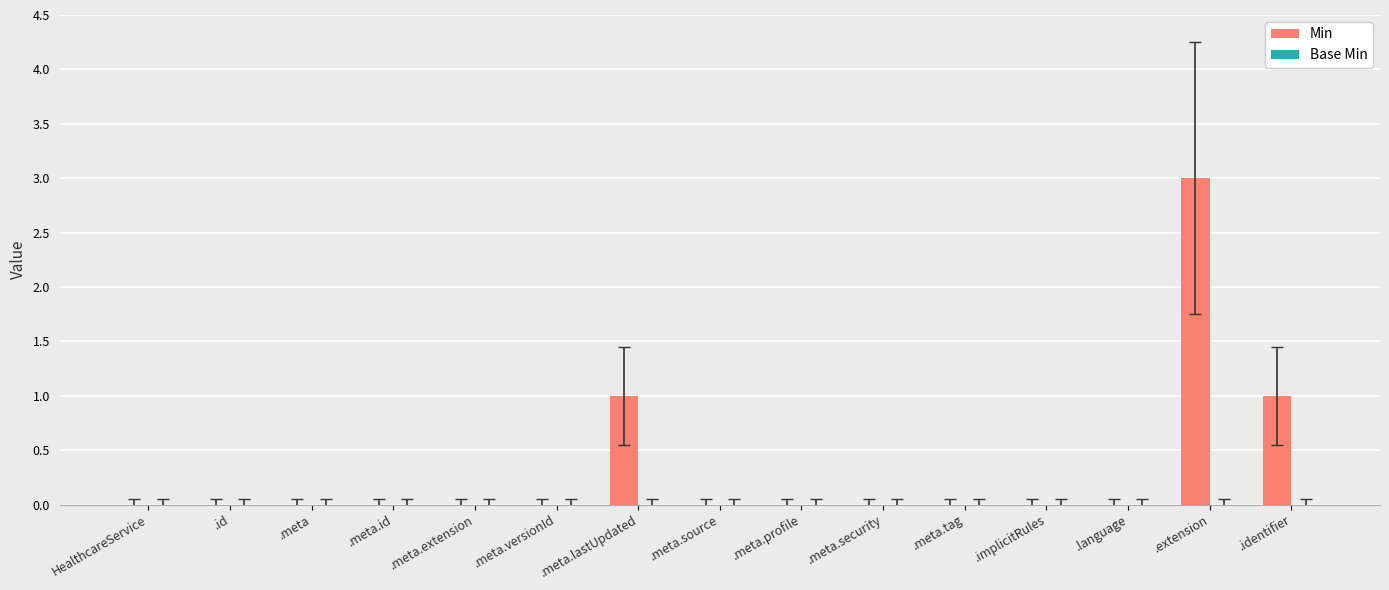

What is the change in value from HealthcareService to .meta.lastUpdated?

+1